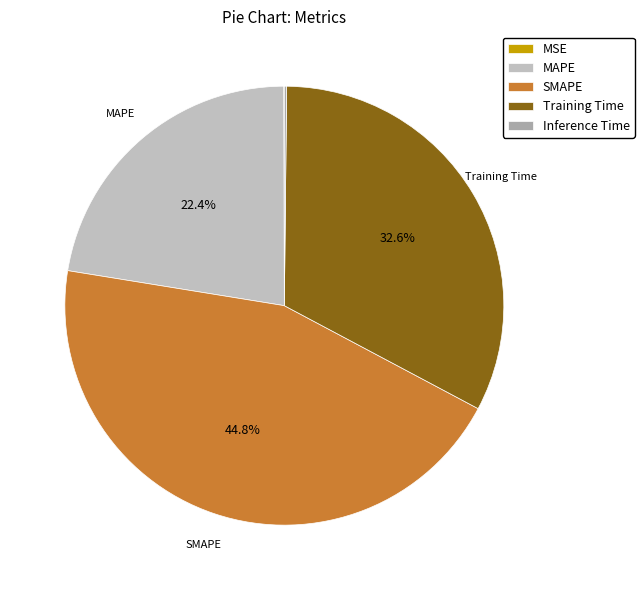

Does MAPE represent more than half of the total?

No